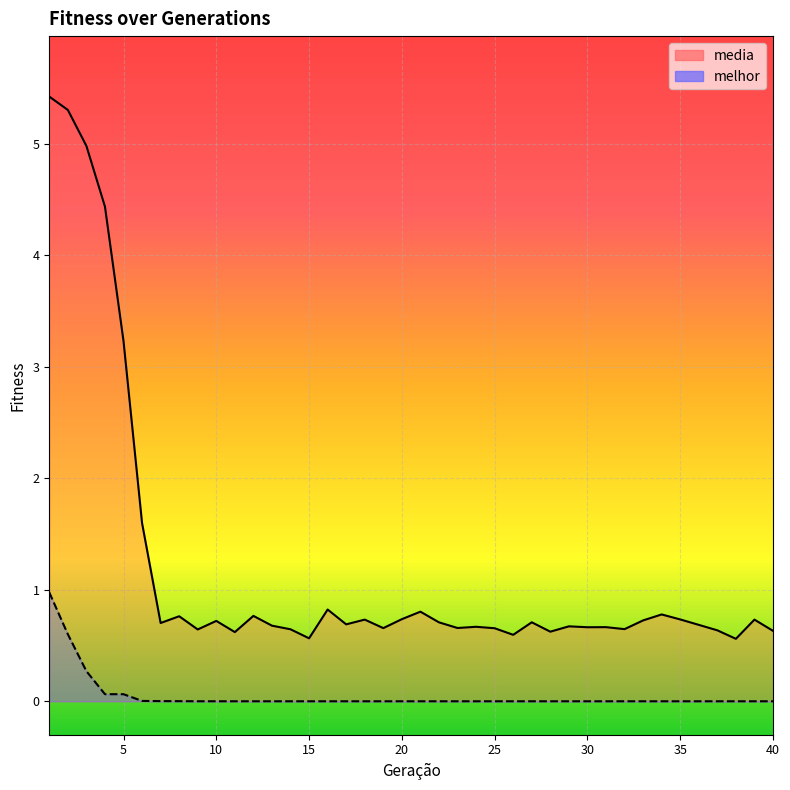

How many interior local peaks does the media series have?

12